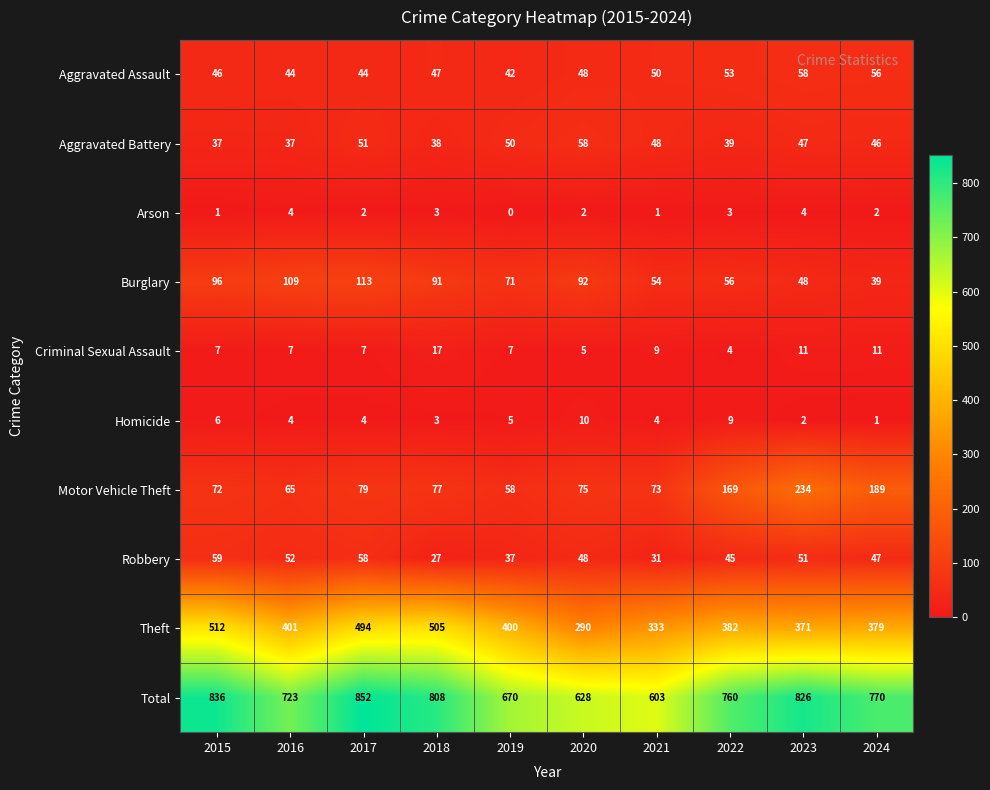

What is the average value of the Homicide series?

5